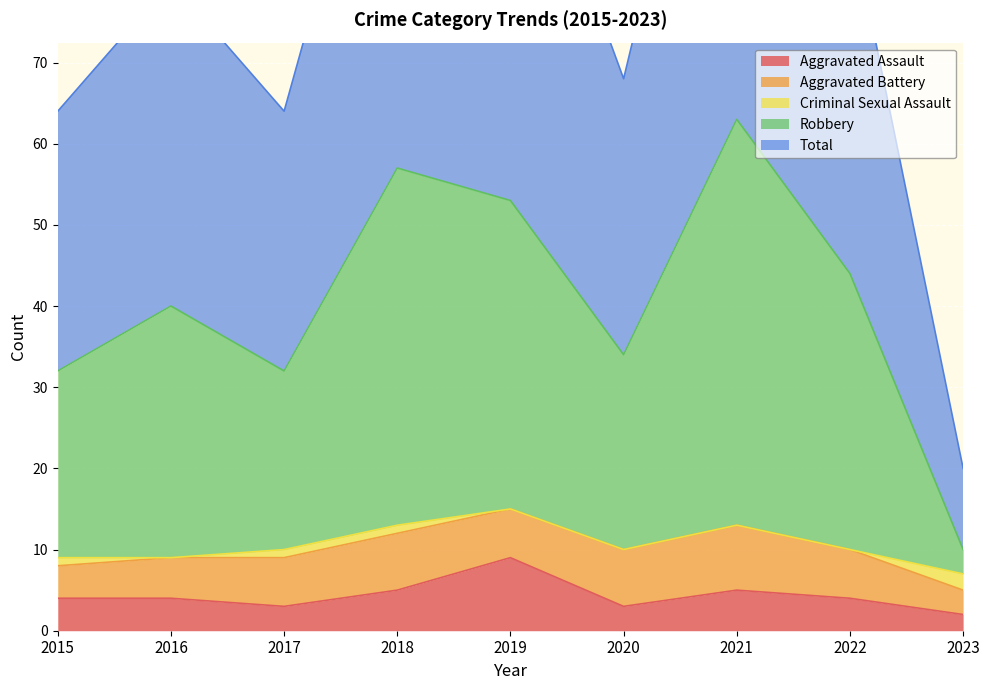

At which label is Total closest to 73?

2020